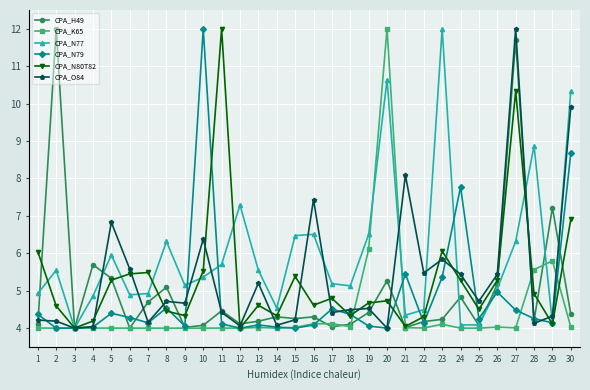

What is the difference between the second highest and minimum values in the CPA_N77 series?

6.6